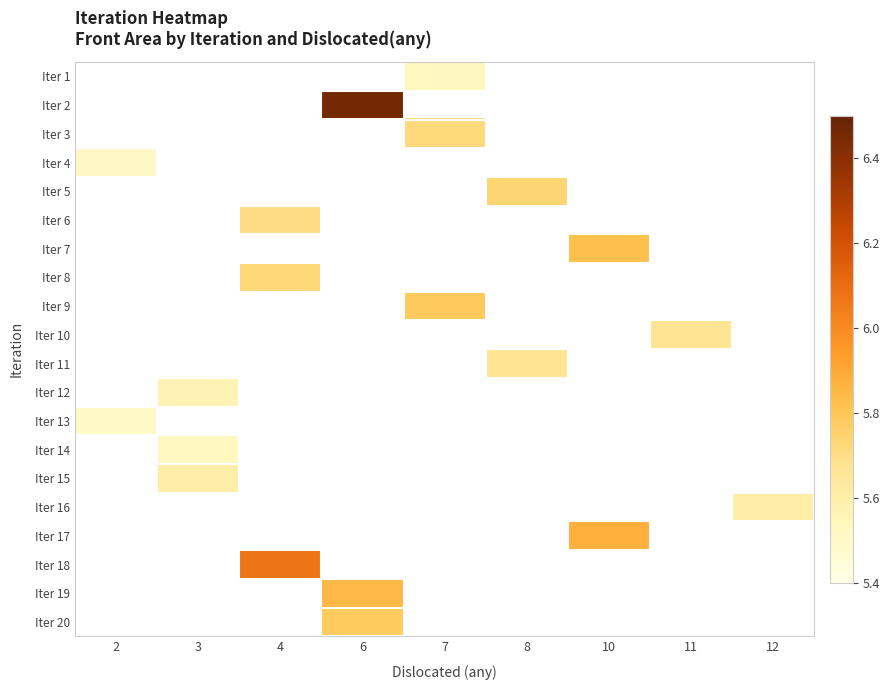

What is the minimum value shown in the chart?

5.5